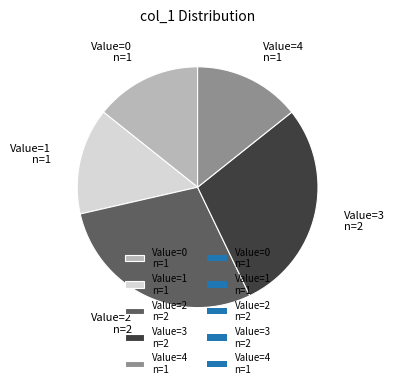

Combined, do Value=1 n=1 and Value=0 n=1 account for over 50%?

No